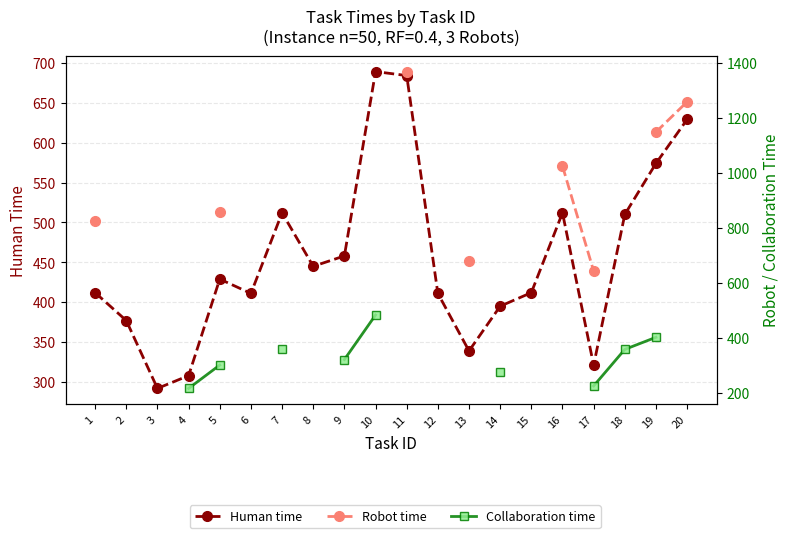

What is the value of the Human time point at the 17th from the left?

321.0